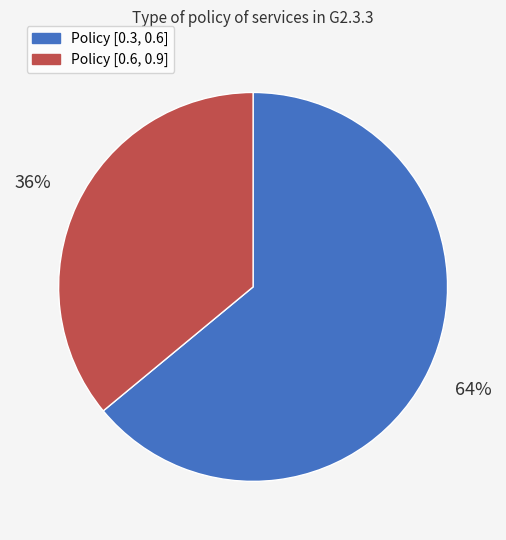

Does any single category account for the majority?

Yes